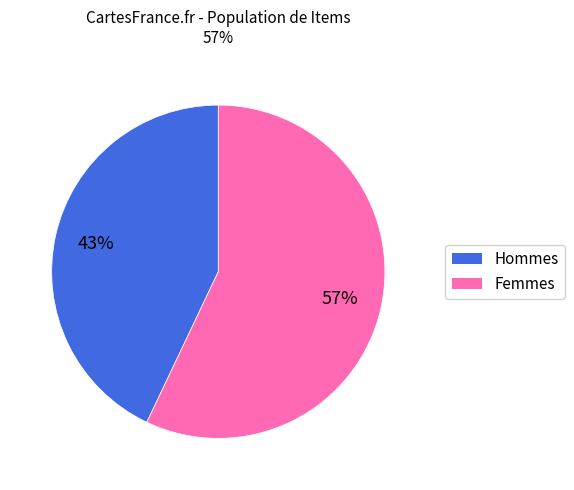

Does any single category account for the majority?

Yes